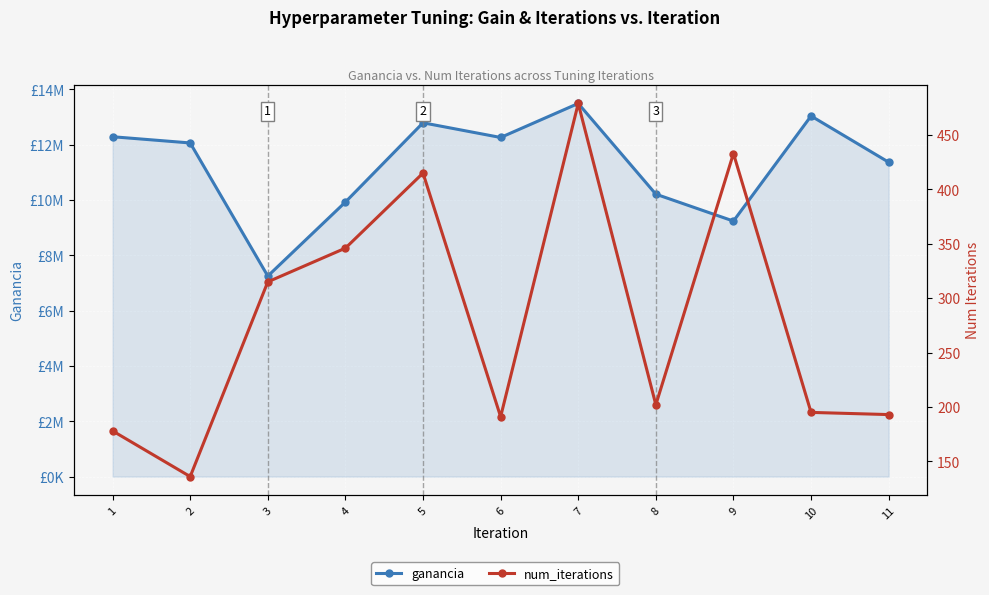

Read the ganancia value at 9, to the nearest 10.

9239000